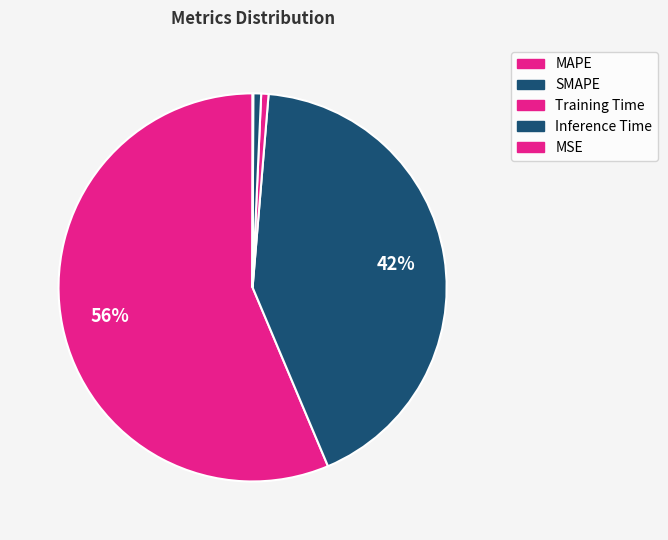

What percentage is the Inference Time slice, to the nearest percent?

1%